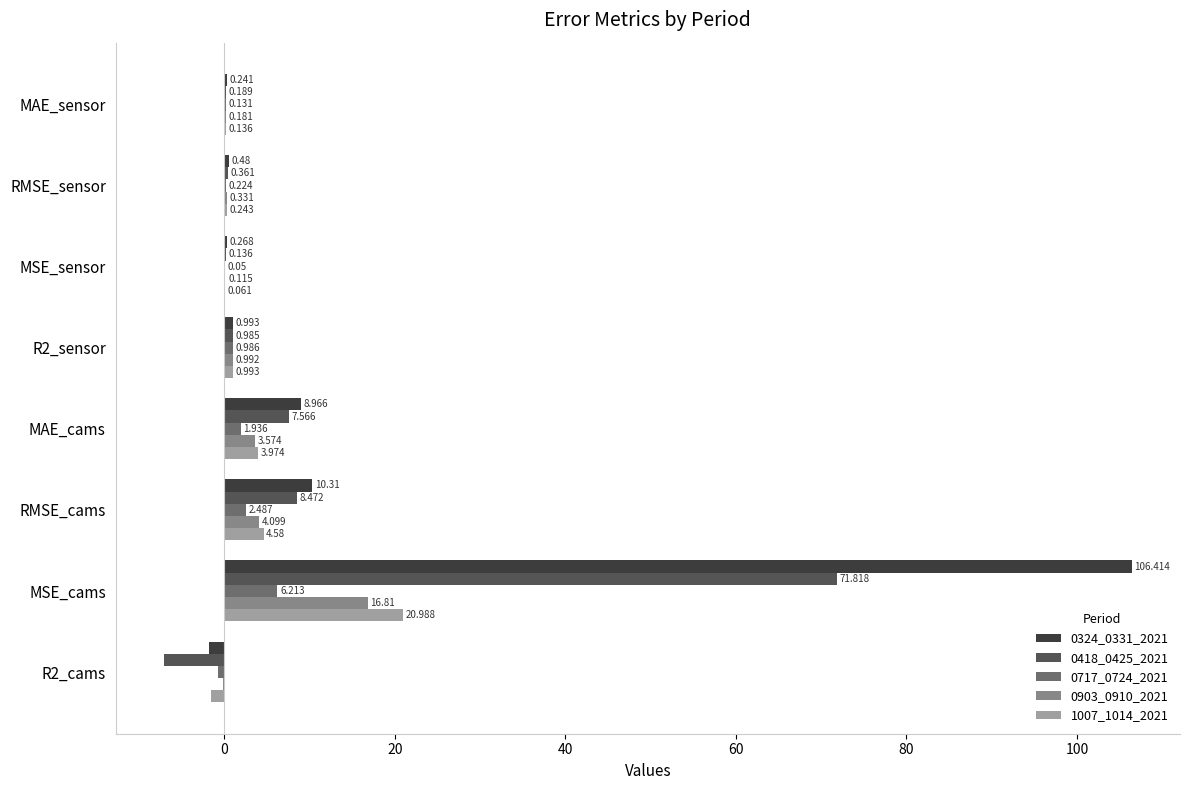

What is the sum of all 0418_0425_2021 values?

82.4